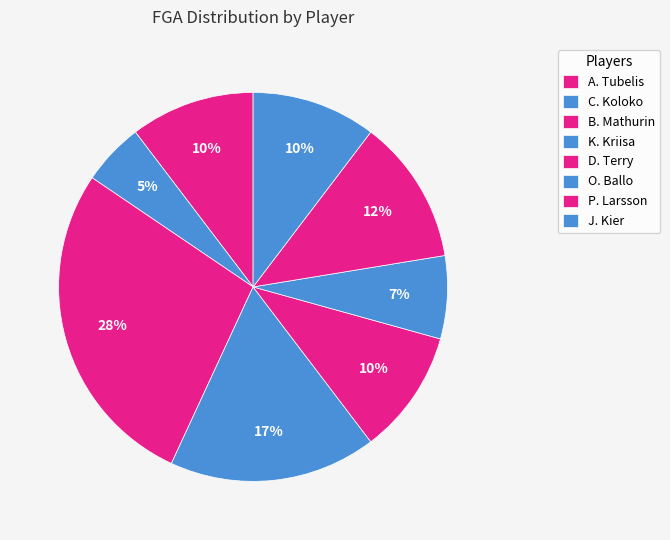

To the nearest percent, what is the difference between the B. Mathurin and O. Ballo slice percentages?

21%